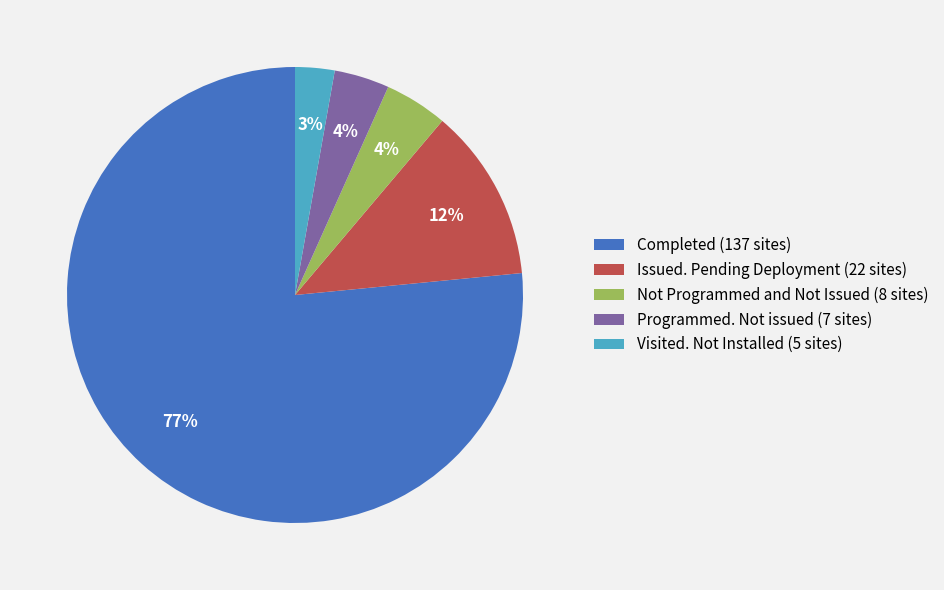

To the nearest percent, what is the average slice percentage?

20%